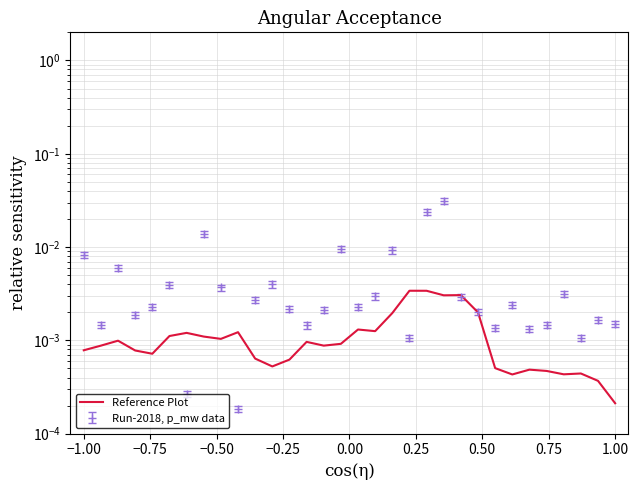

How many points are lower than both their immediate neighbors (excluding endpoints)?

8